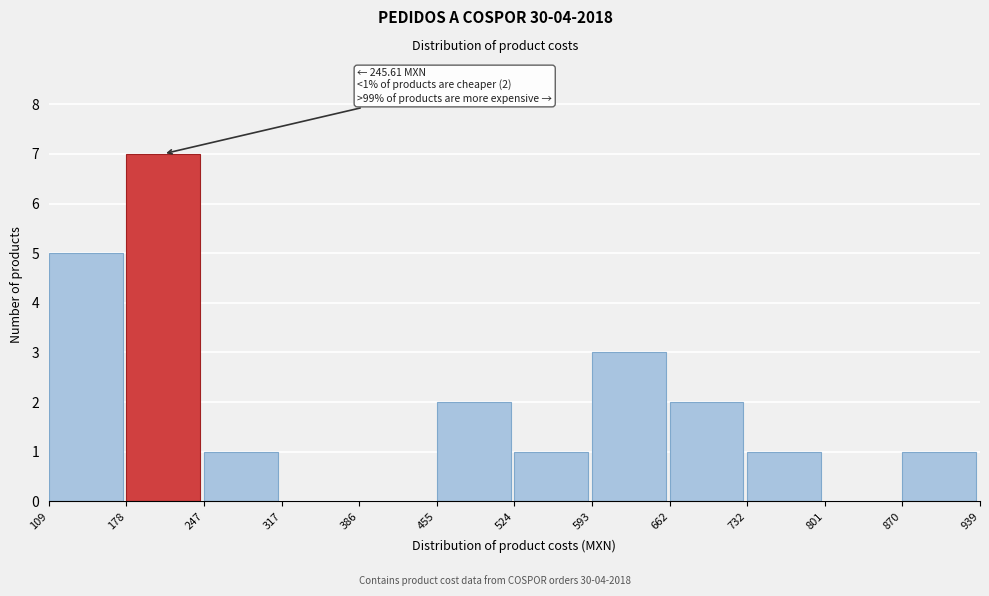

Over which range of the x-axis is the bar tallest?

178 to 247